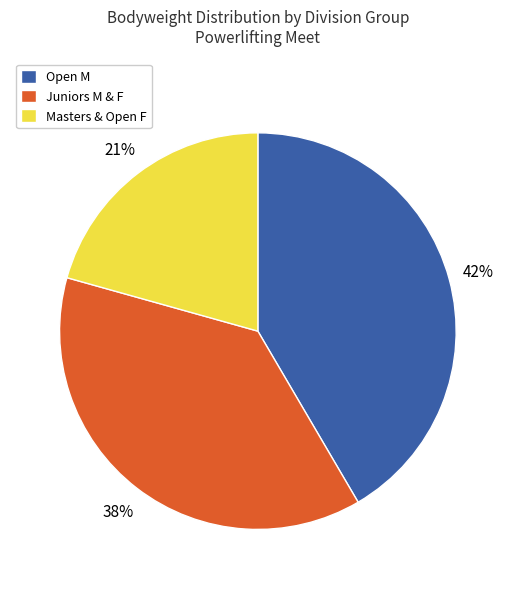

Count the number of slices in the pie.

3